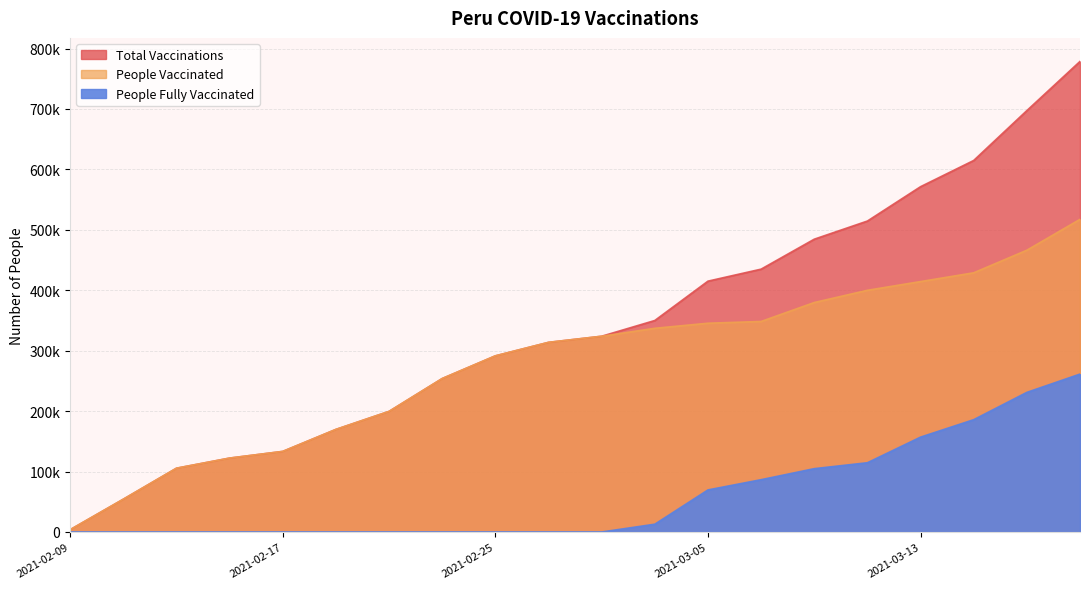

What is the spread (max minus min) of values at 2021-02-09?

3837